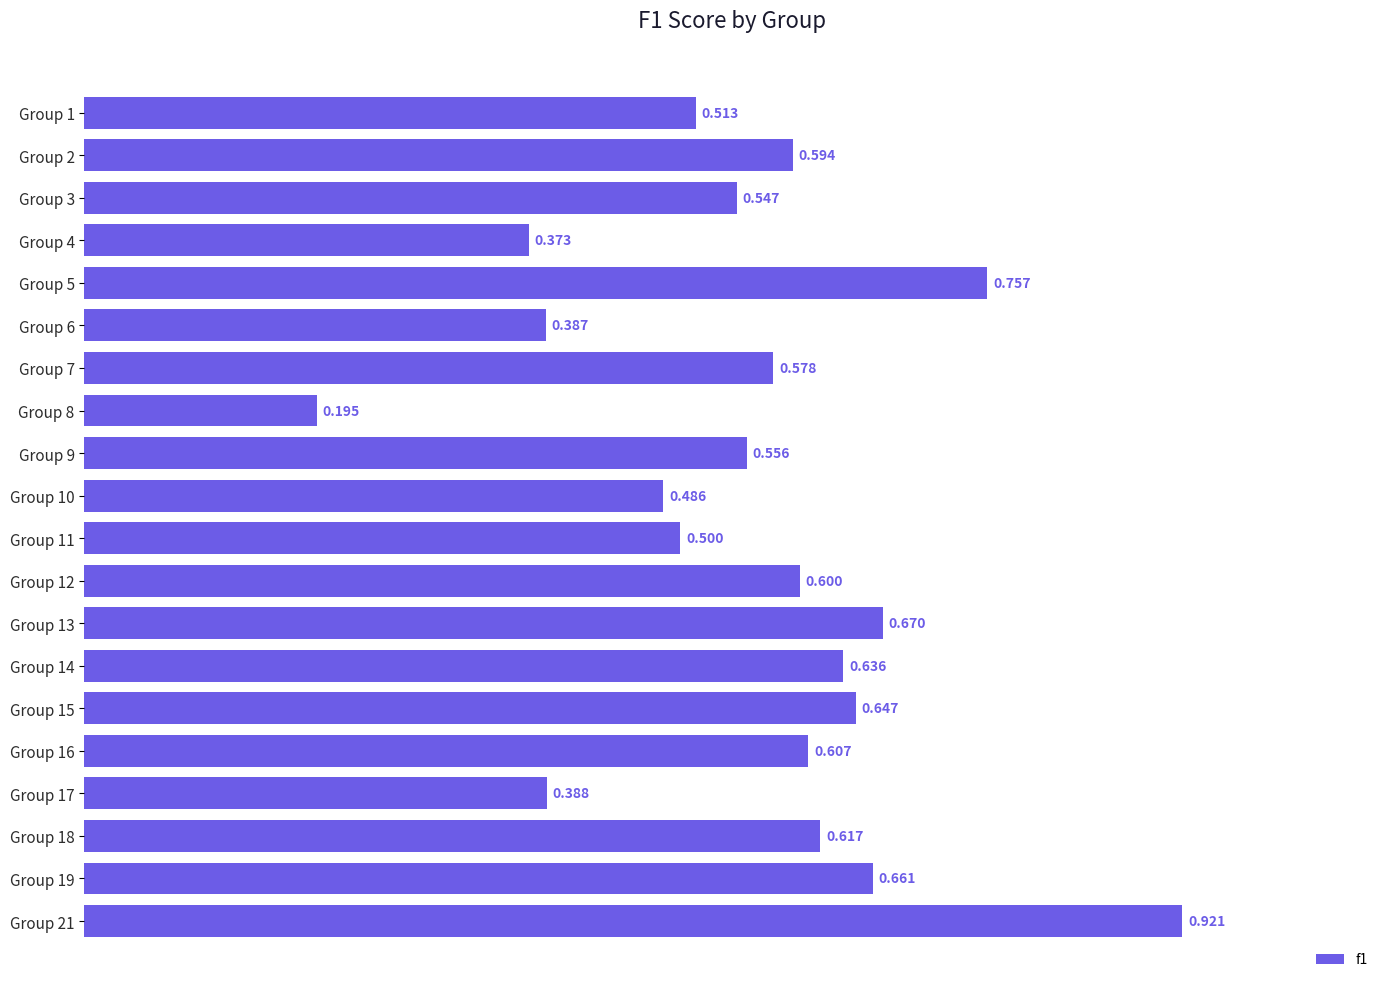

Does the chart contain stacked bars?

No